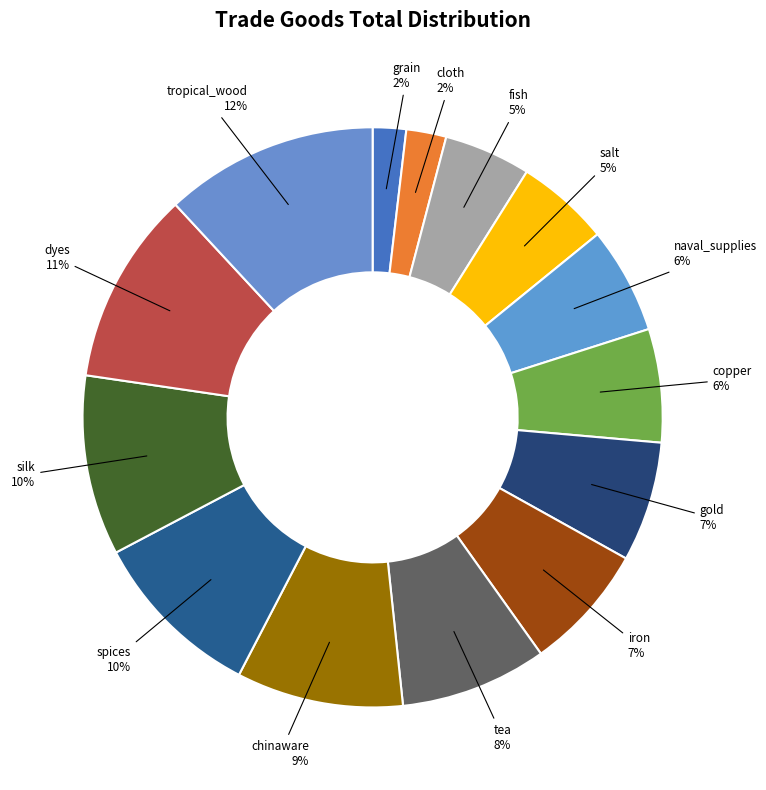

Count the number of slices in the pie.

14